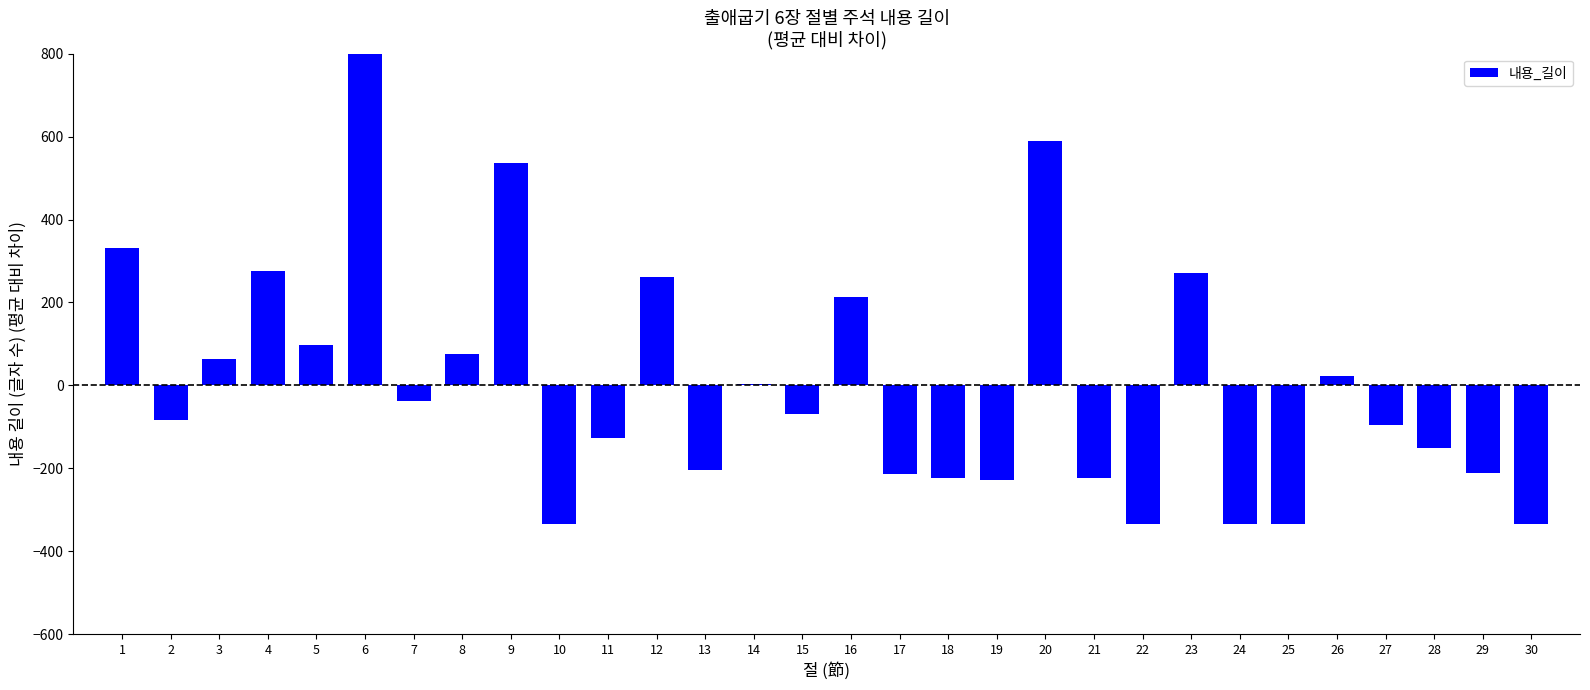

What is the difference between the values at 20 and 28?

740.0